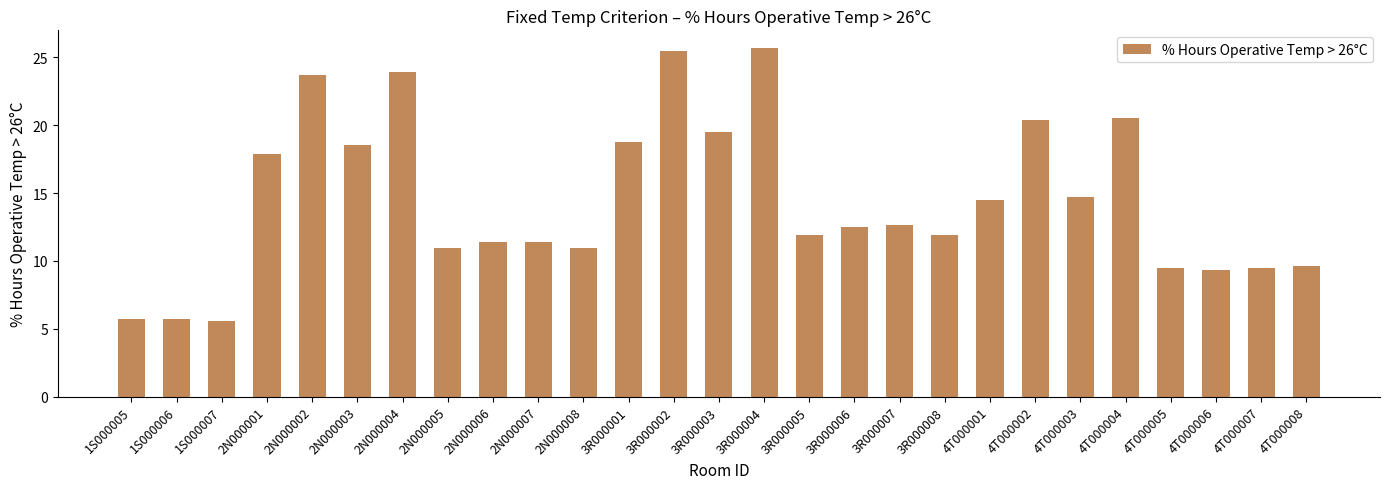

At which label is the value closest to 15?

4T000003